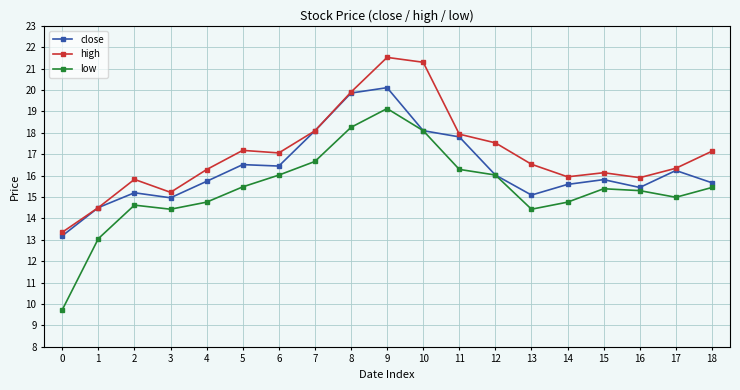

Rank the series by their average value, from lowest to highest.

low, close, high